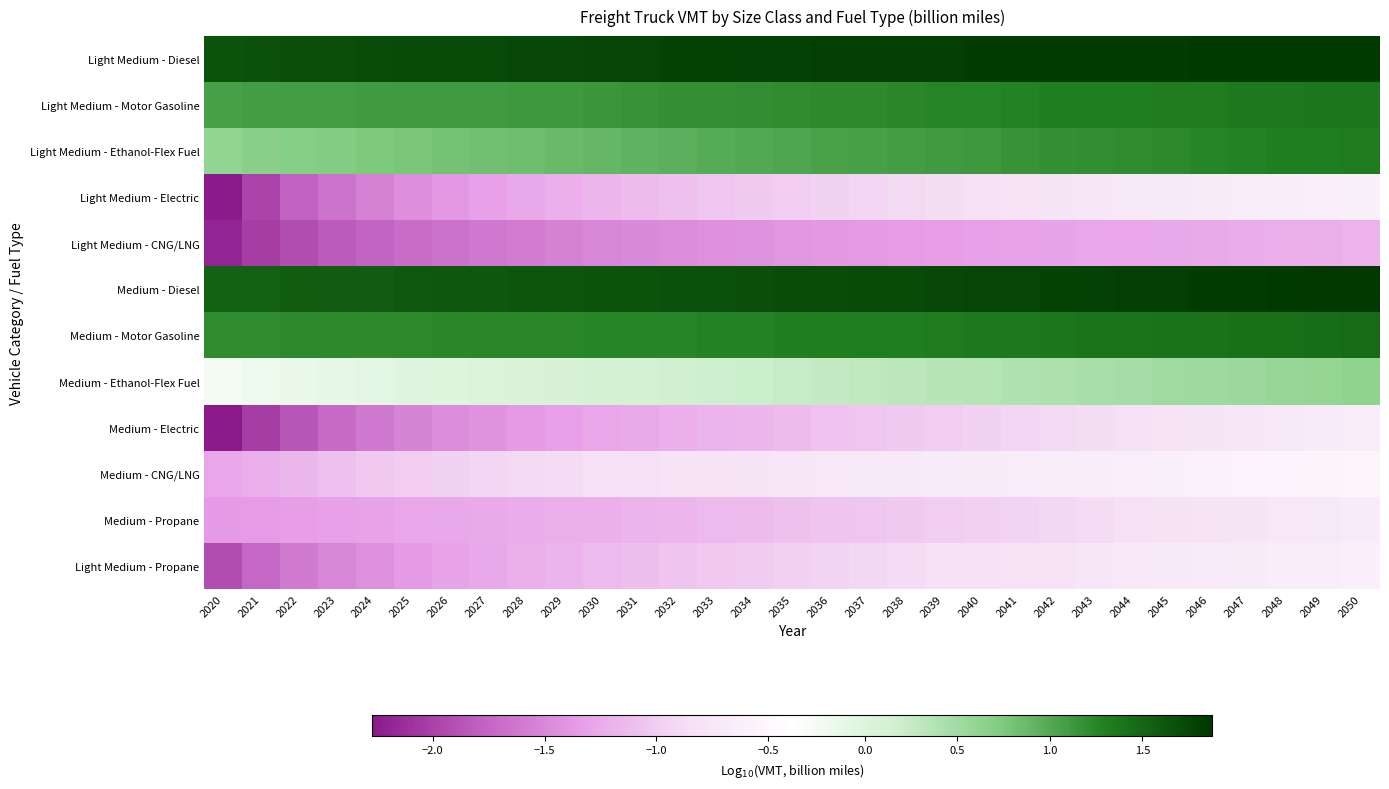

At how many categories does at least one series exceed 1?

31